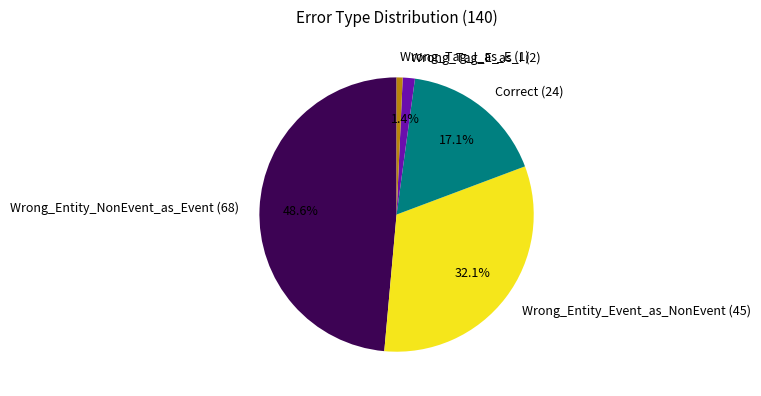

Rank the categories by value from lowest to highest.

Wrong_Tag_I_as_E, Wrong_Tag_E_as_I, Correct, Wrong_Entity_Event_as_NonEvent, Wrong_Entity_NonEvent_as_Event